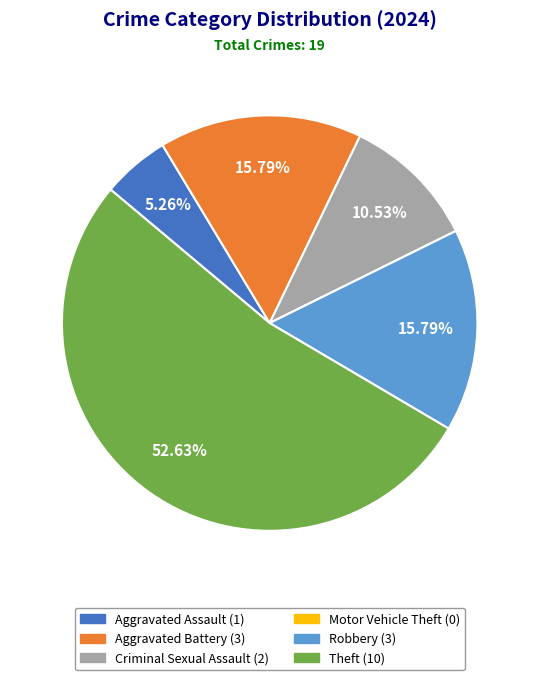

What is the majority slice?

Theft